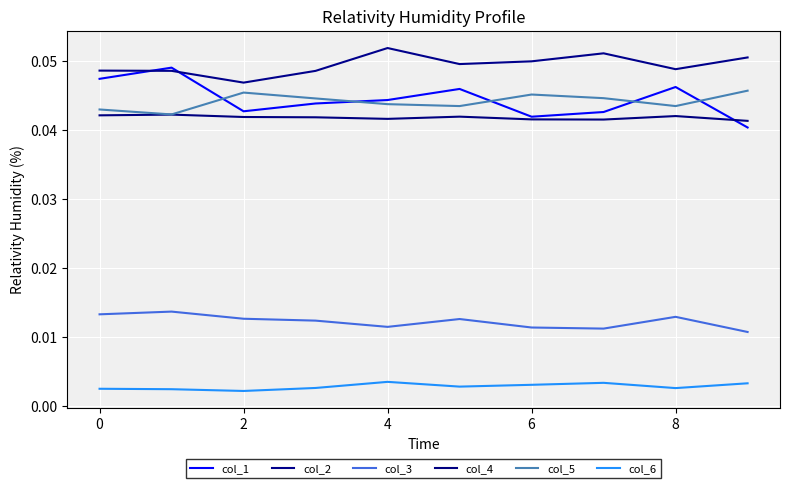

How many interior local valleys does the col_1 series have?

2